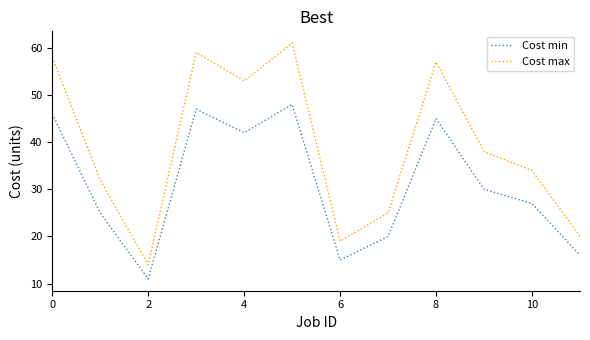

True or false: Cost min and Cost max intersect in this chart.

False